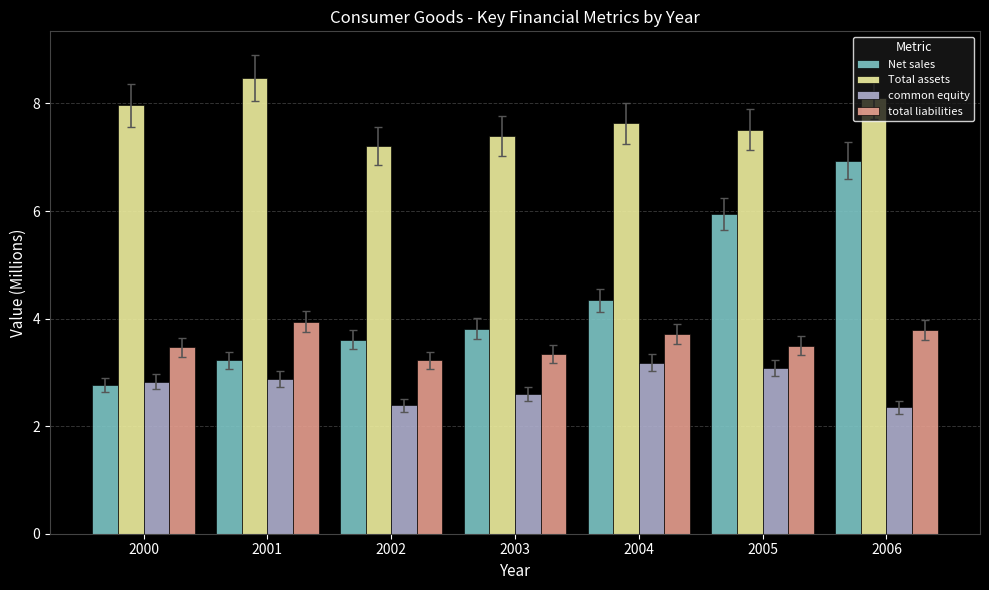

True or false: Total assets has a value of 8.0 at 2000.

True